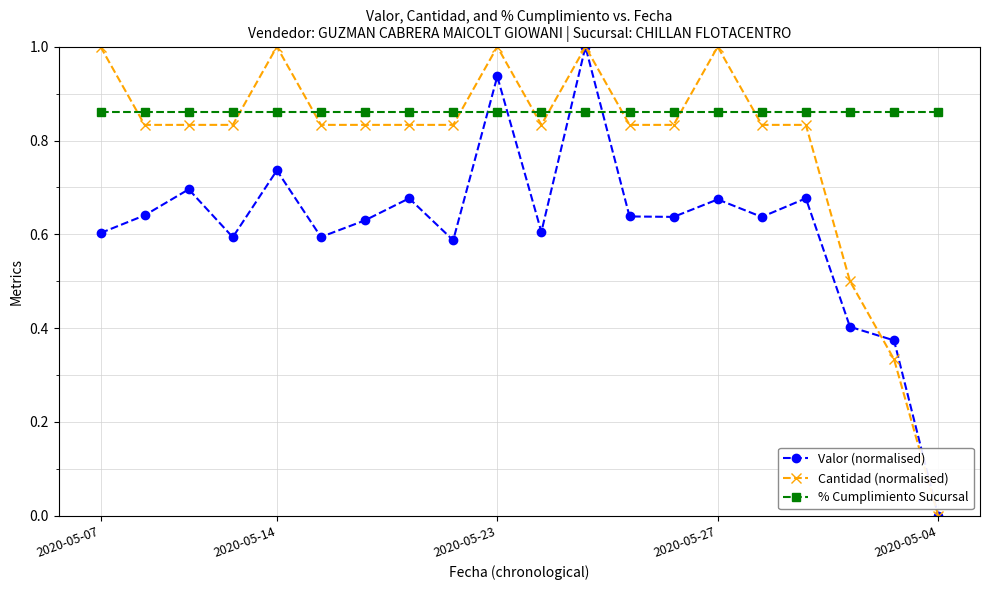

How many interior local peaks does the Valor (normalised) series have?

7